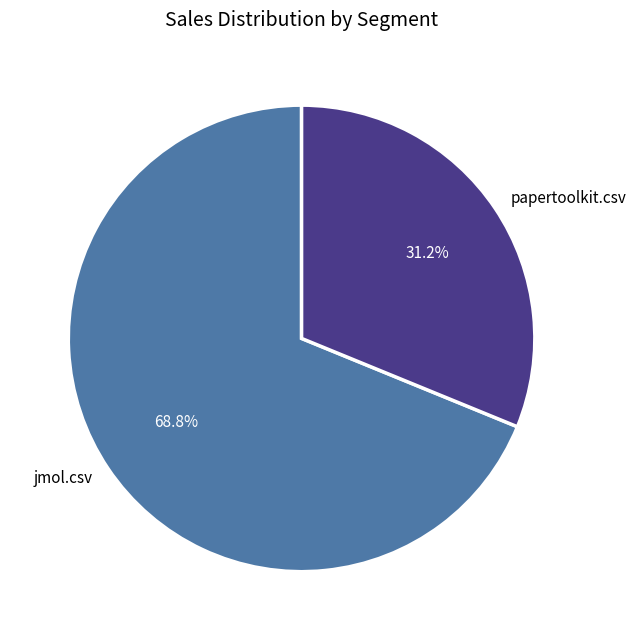

Is jmol.csv the majority of the pie?

Yes